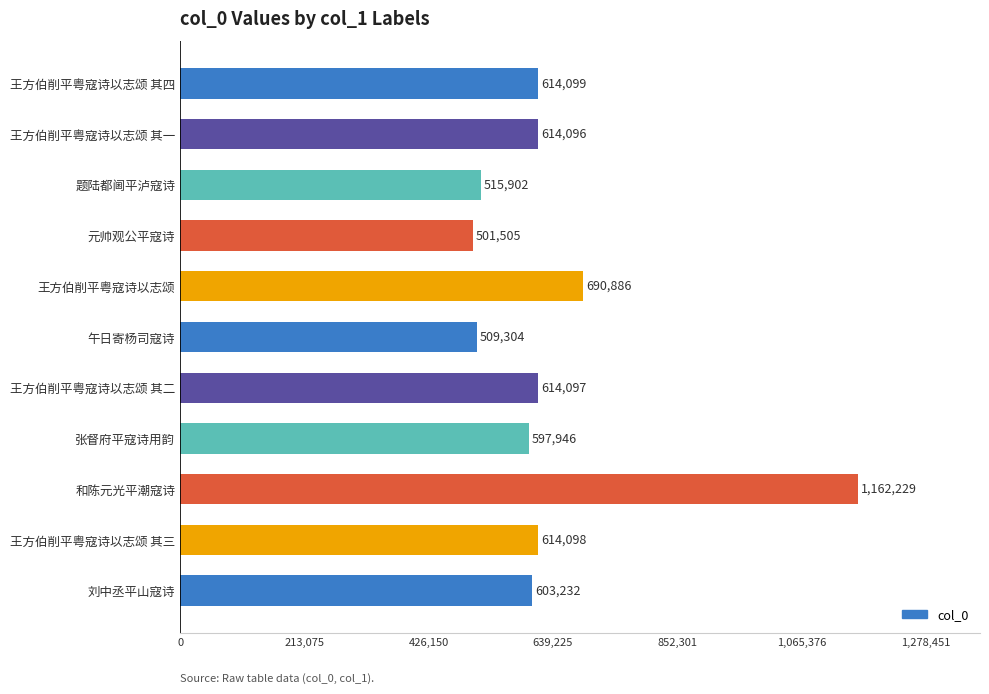

What is the difference between the maximum and minimum values?

660724